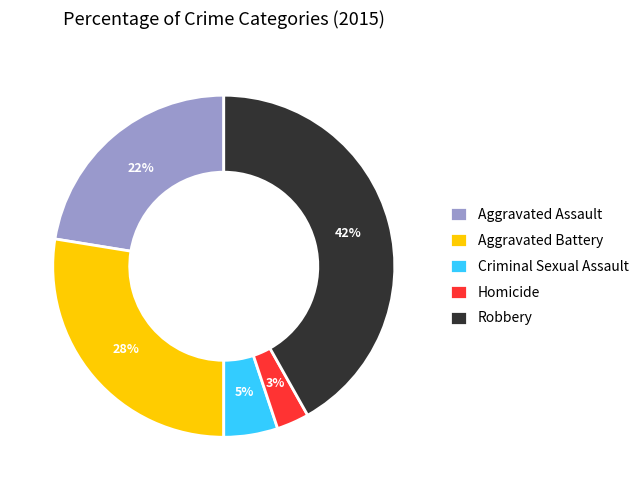

What percentage is the Robbery slice, to the nearest percent?

42%